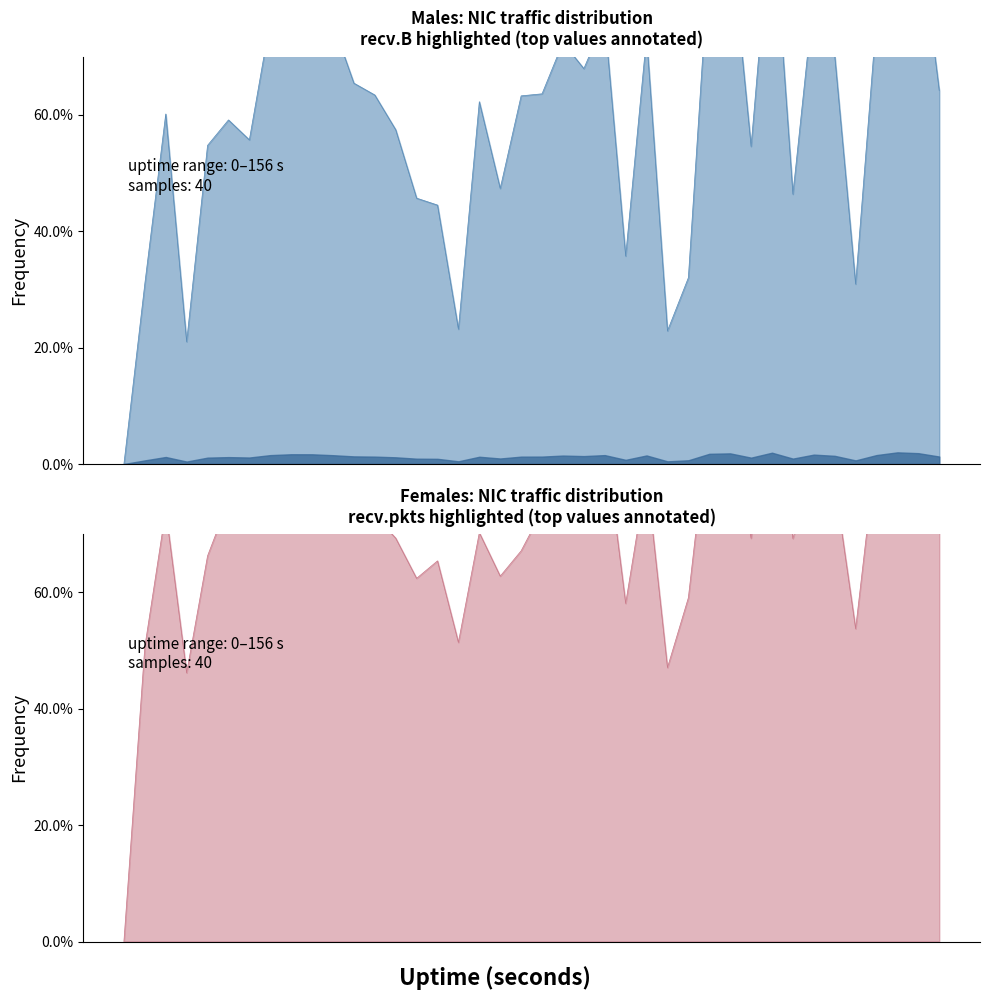

Is the value of recv.pkts at 2 greater than the value of recv.B at 22?

Yes